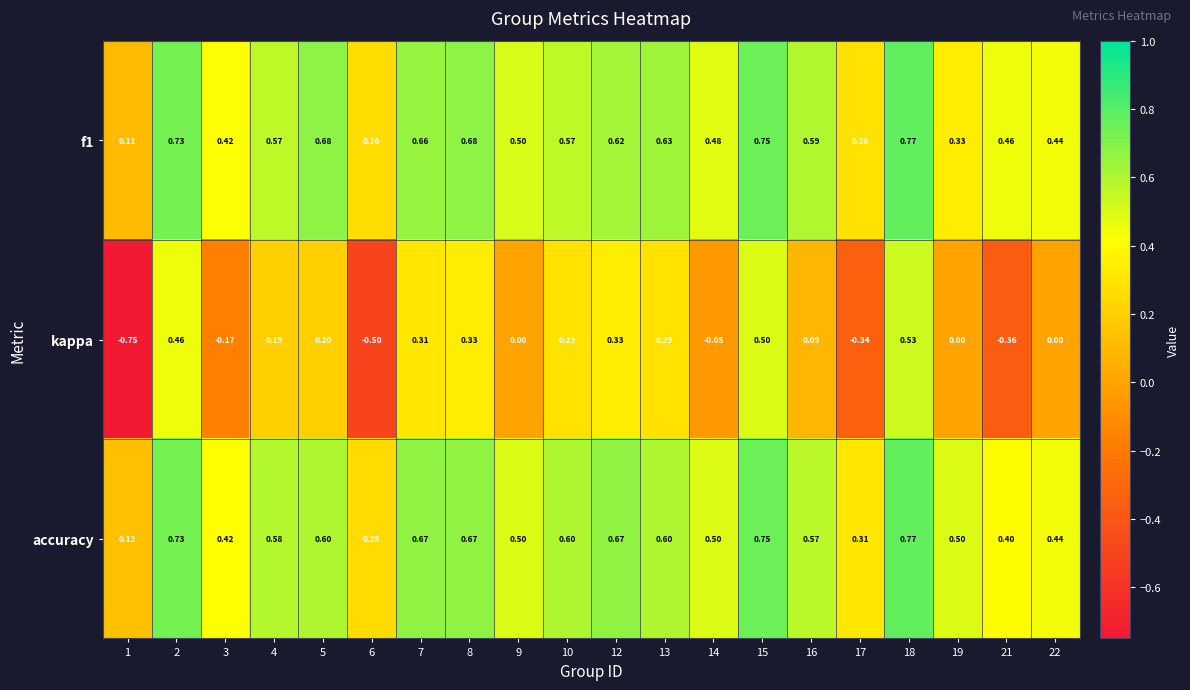

At which category is the sum across all series the highest?

18